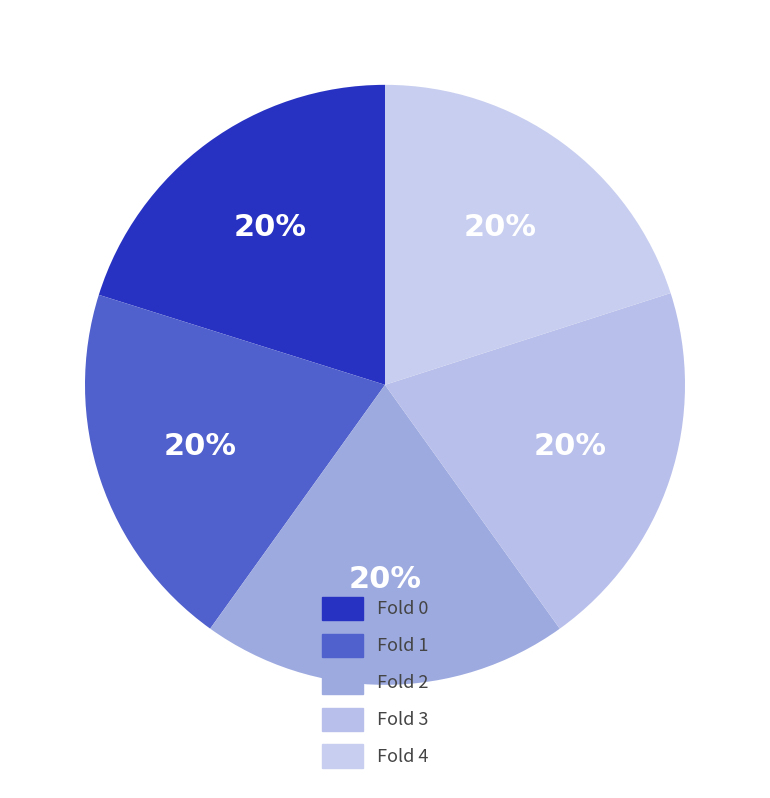

How much of the chart is everything except Fold 4?

79.9%